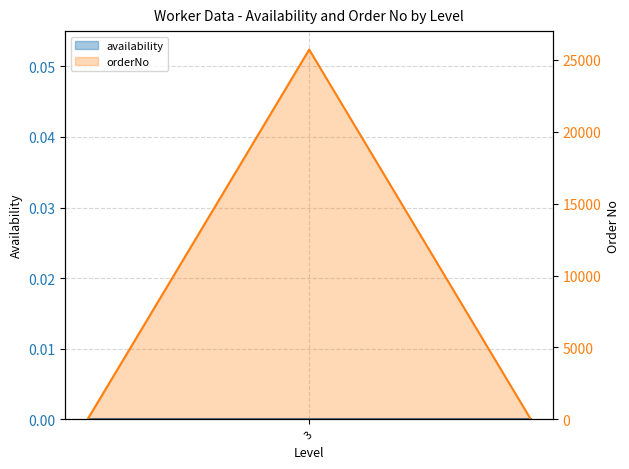

How many positive values does the orderNo_line series have?

1